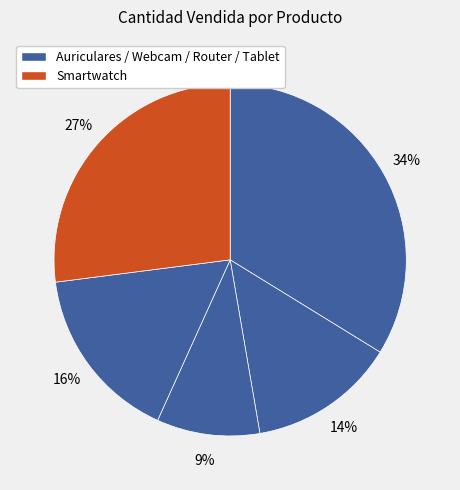

How many segments does this pie chart have?

5